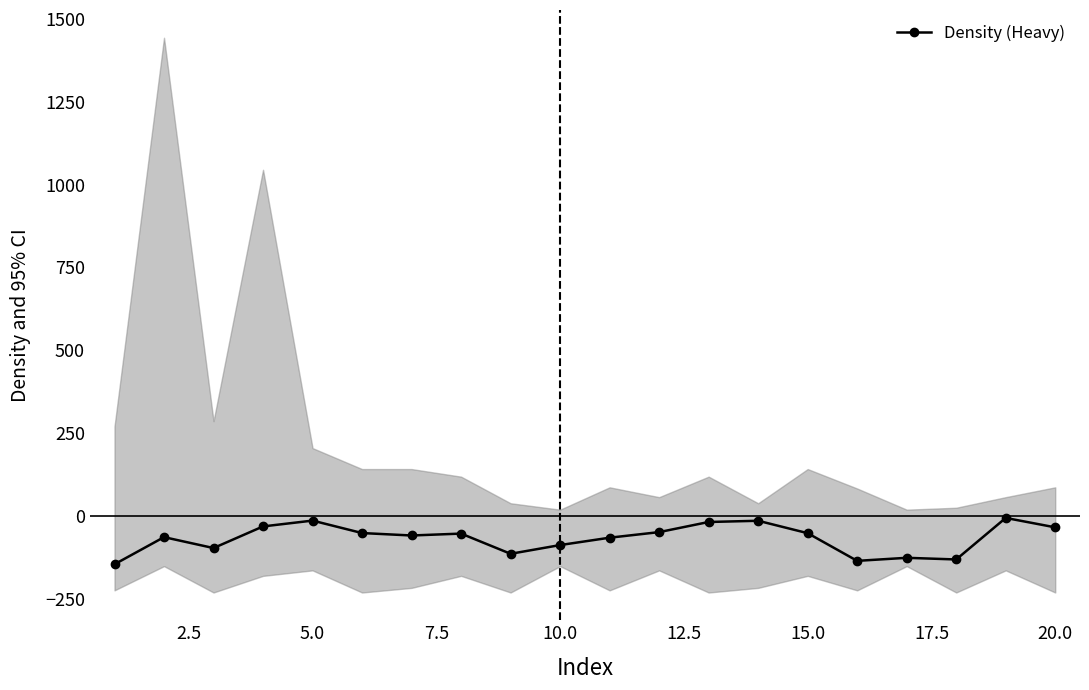

Is this an area chart (filled region under the line)?

No